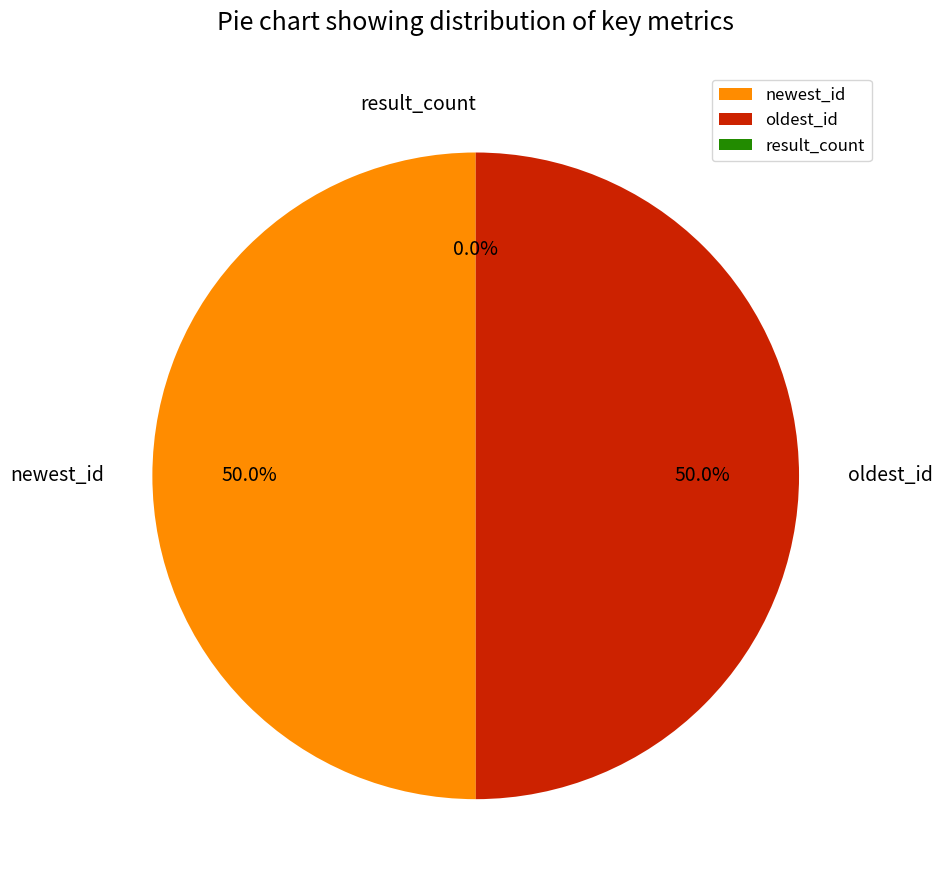

Which category has the biggest portion of the pie?

newest_id